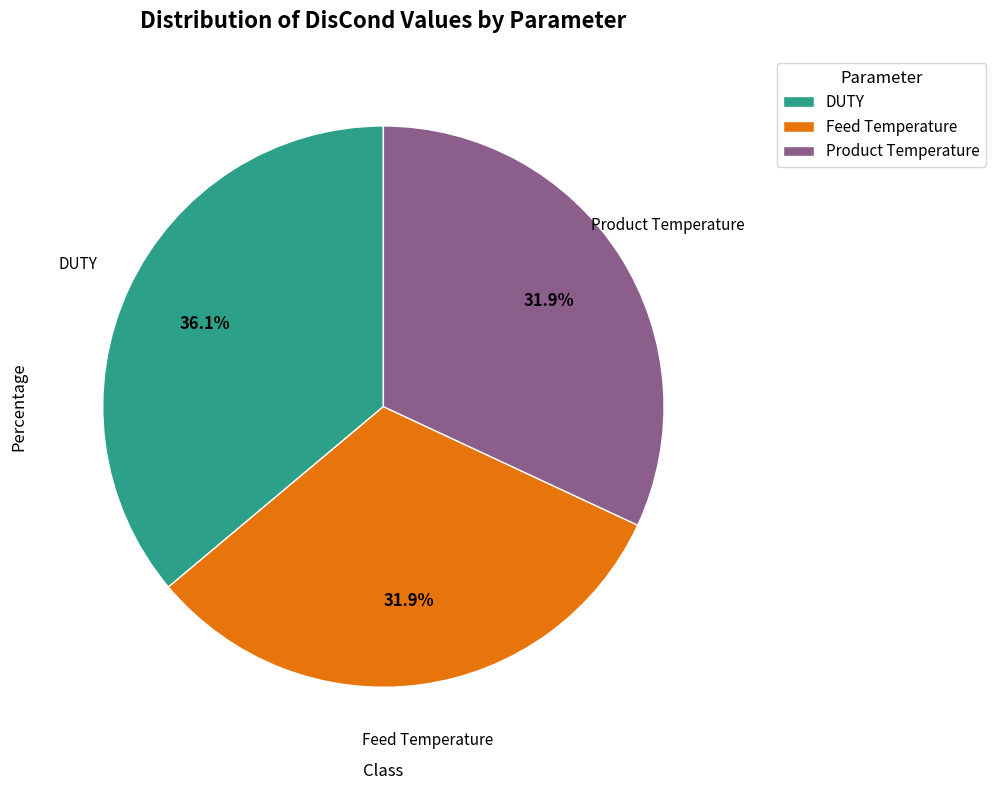

Combined, what portion of the pie is DUTY and Product Temperature?

68.1%